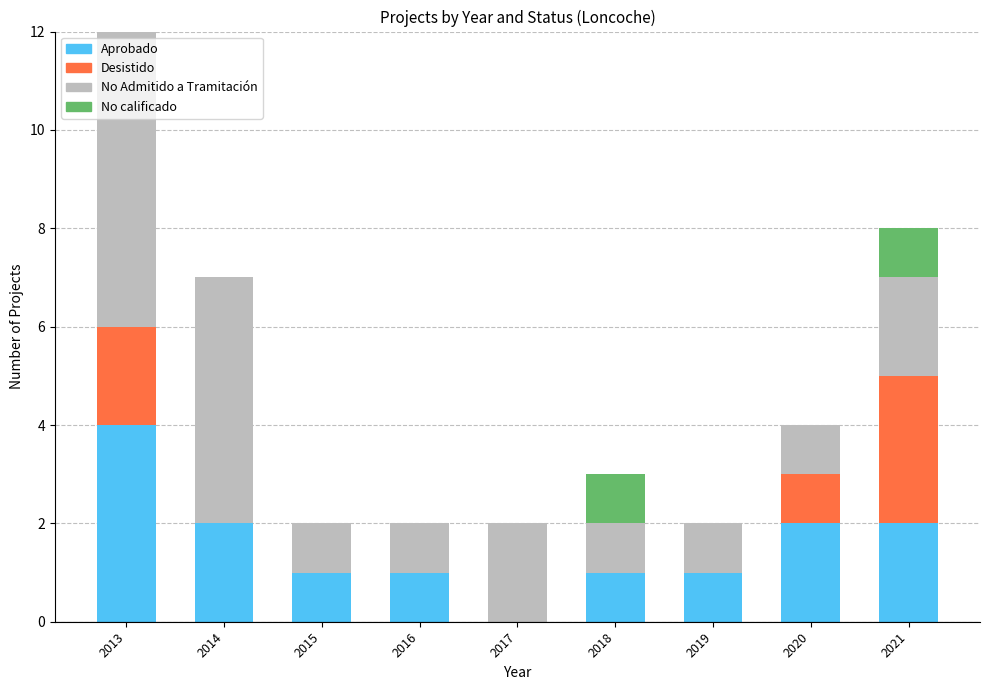

What is the maximum value for Aprobado?

4